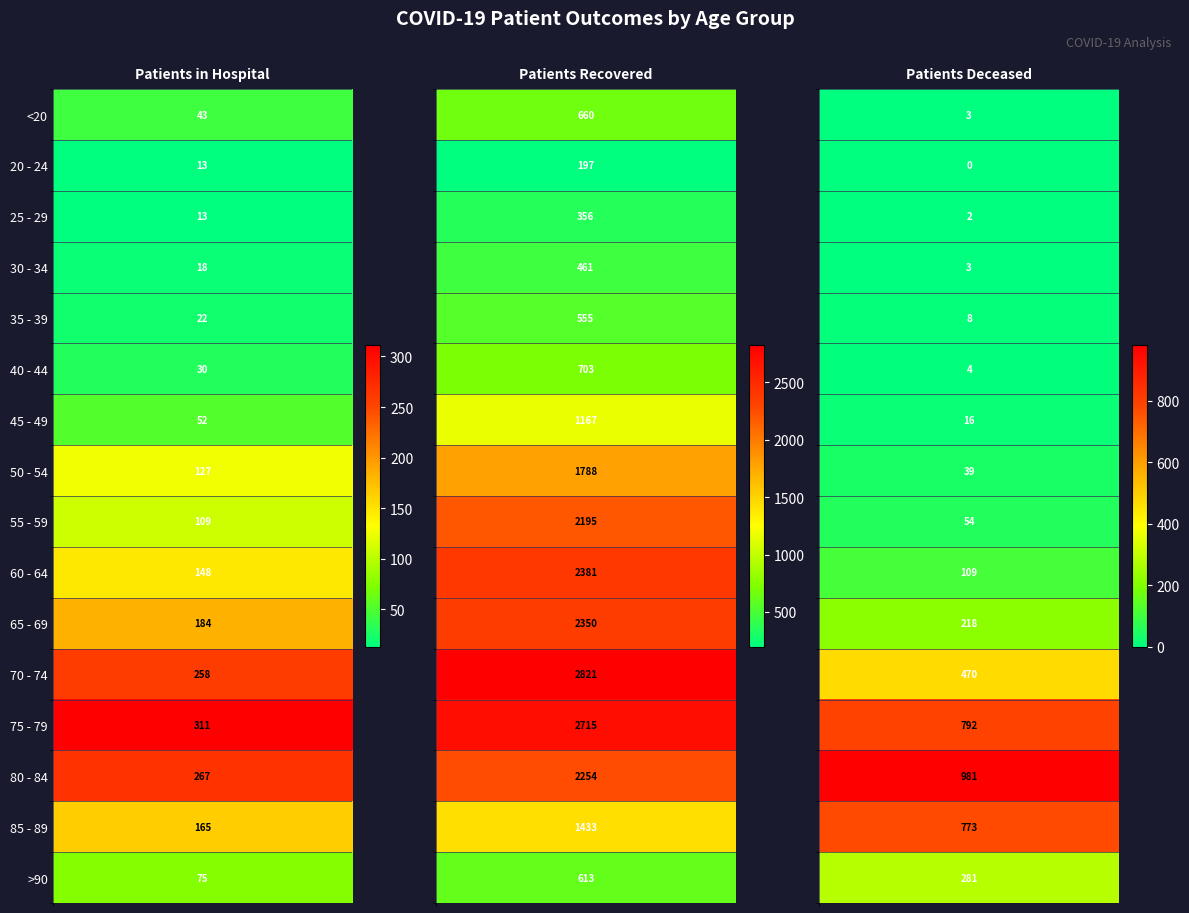

Between 25 - 29 and 20 - 24, which is larger?

20 - 24